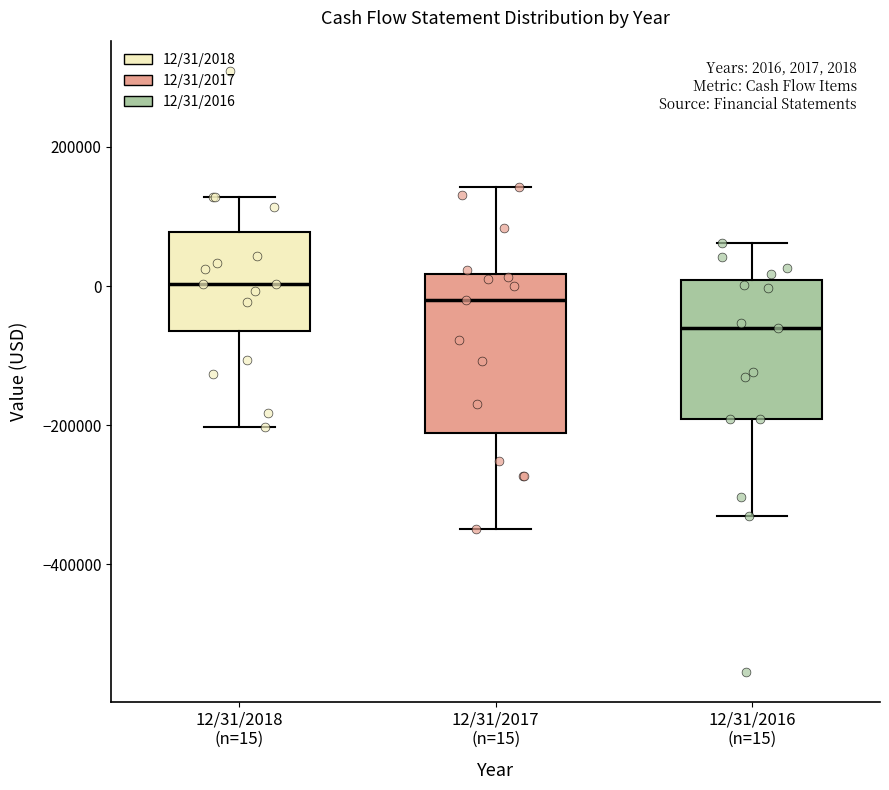

Which box's median line is the lowest?

12/31/2016 (n=15)